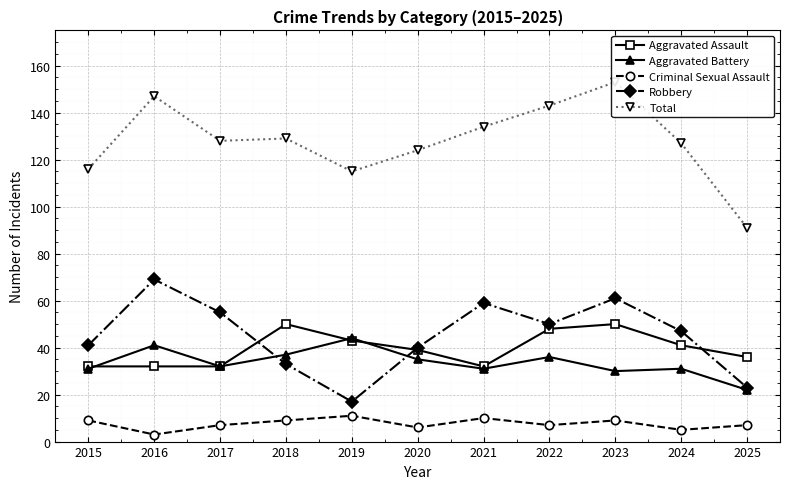

Rank the series by their maximum value, from highest to lowest.

Total, Robbery, Aggravated Assault, Aggravated Battery, Criminal Sexual Assault